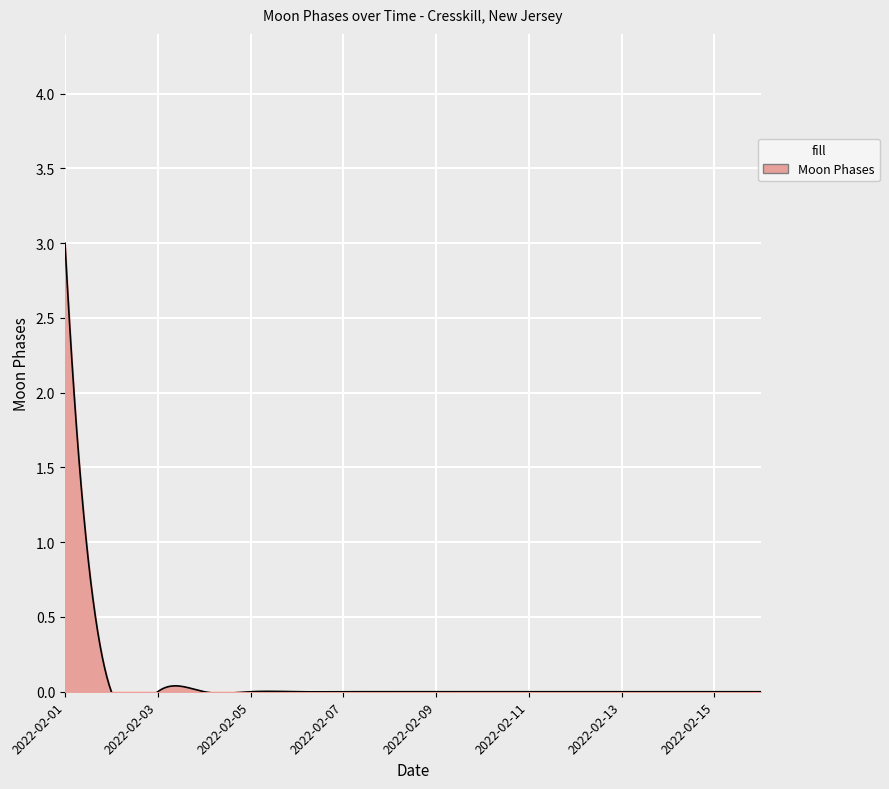

The value at 2022-02-12 is 2. True or false?

False